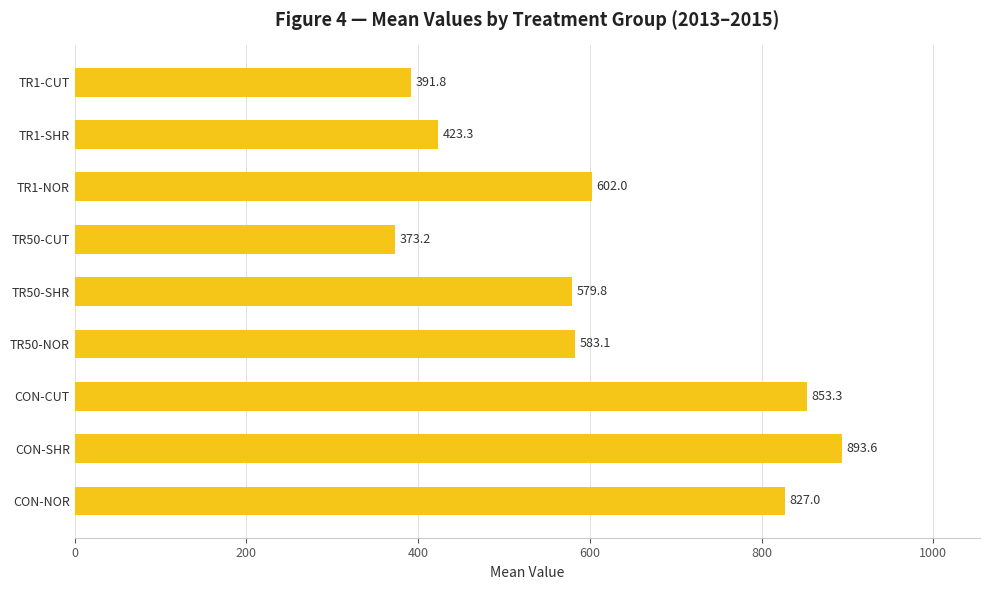

List the labels in order of value, smallest first.

TR50-CUT, TR1-CUT, TR1-SHR, TR50-SHR, TR50-NOR, TR1-NOR, CON-NOR, CON-CUT, CON-SHR